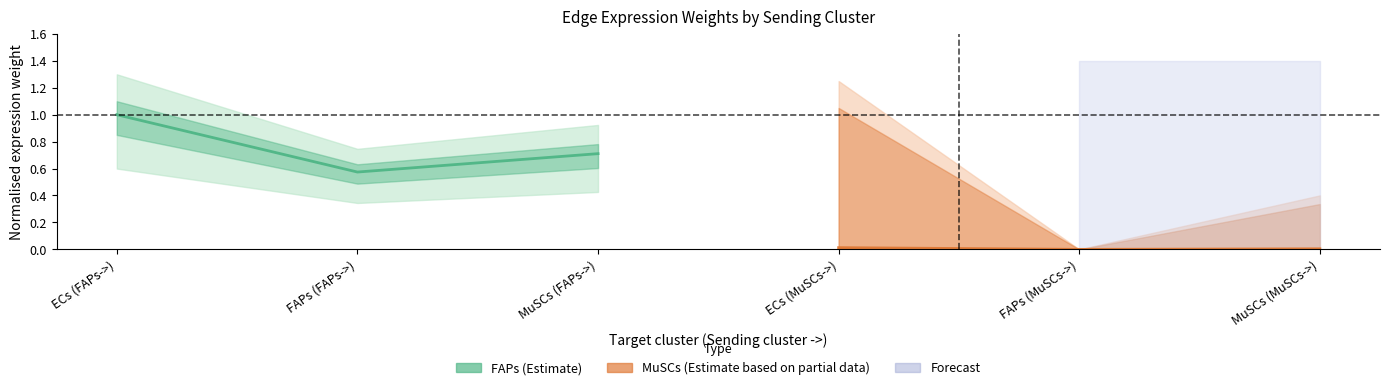

What is the label of the 1st point from the left?

ECs (FAPs->)